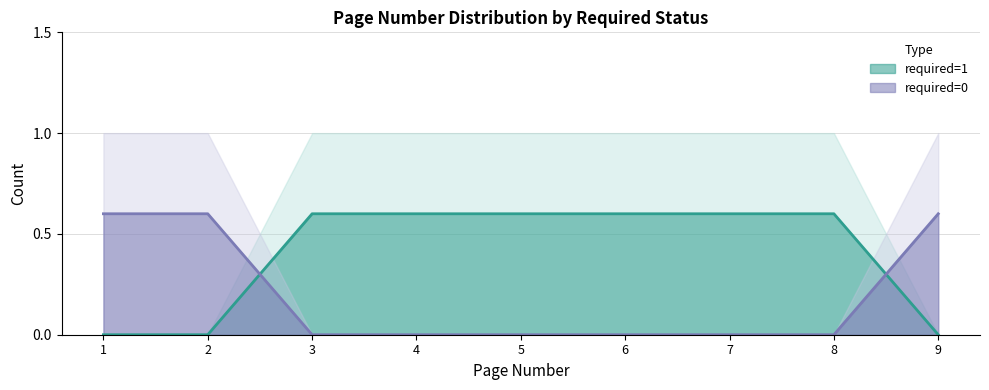

Reading right to left, transcribe all the data shown in this chart.

required=1 (line): 9=0.0	8=0.6	7=0.6	6=0.6	5=0.6	4=0.6	3=0.6	2=0.0	1=0.0
required=0 (line): 9=0.6	8=0.0	7=0.0	6=0.0	5=0.0	4=0.0	3=0.0	2=0.6	1=0.6